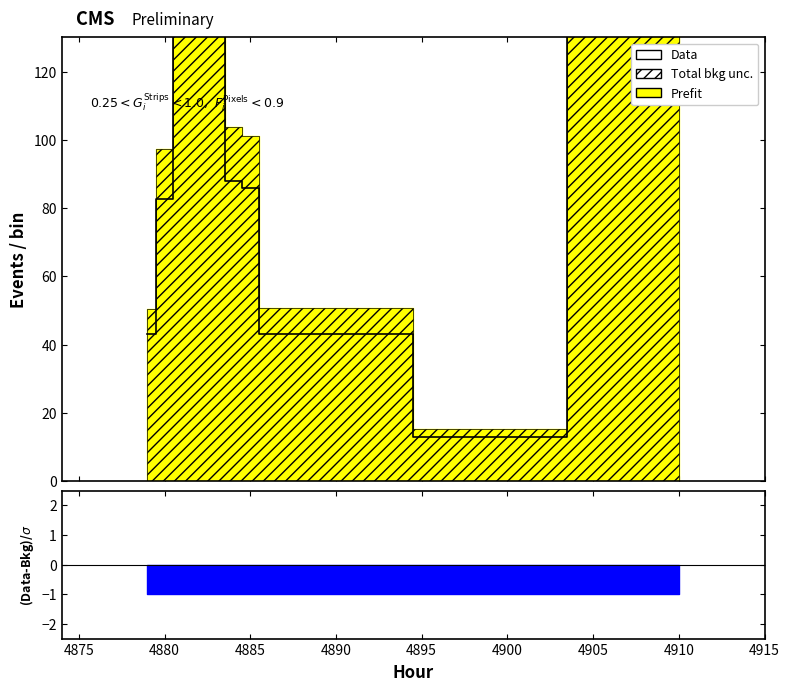

How many lines are shown in the chart?

1